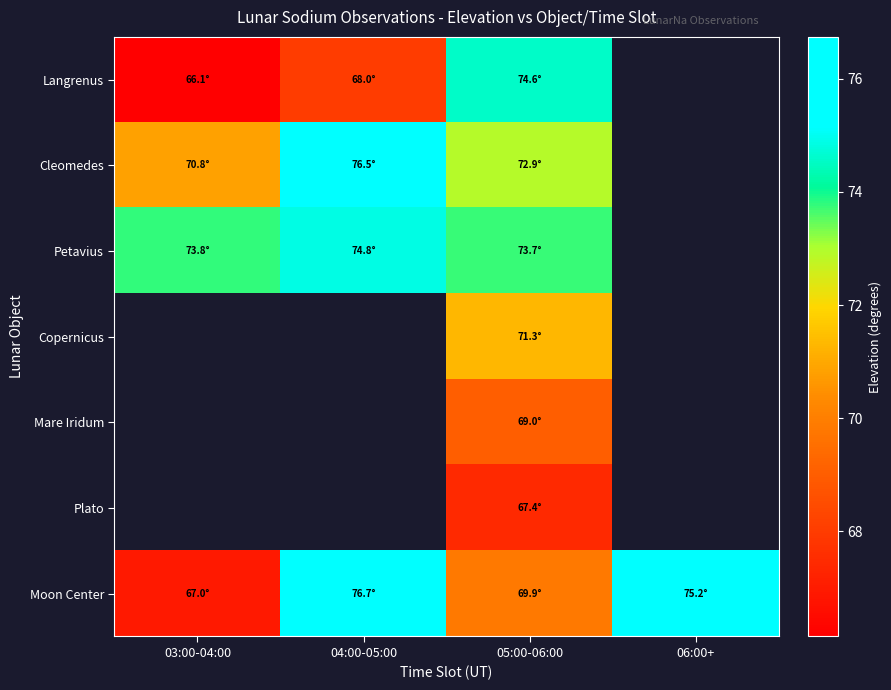

Between 04:00-05:00 and 06:00+, which series saw the biggest shift?

Moon Center